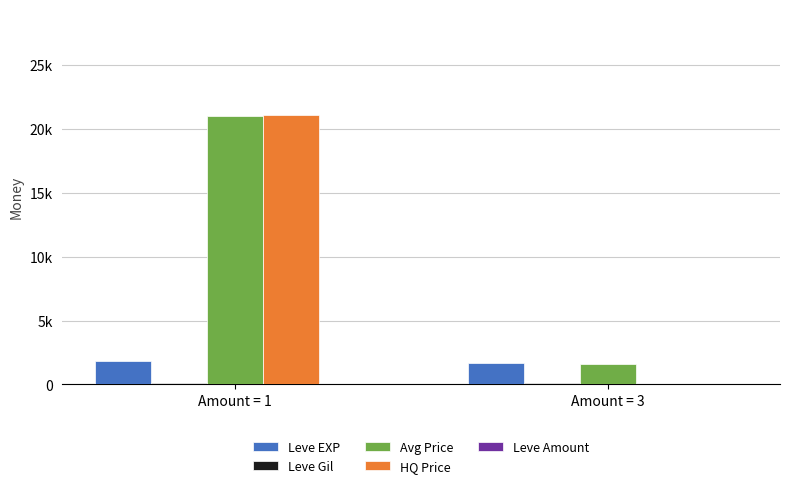

Rank the categories by Avg Price value from highest to lowest.

Amount = 1, Amount = 3